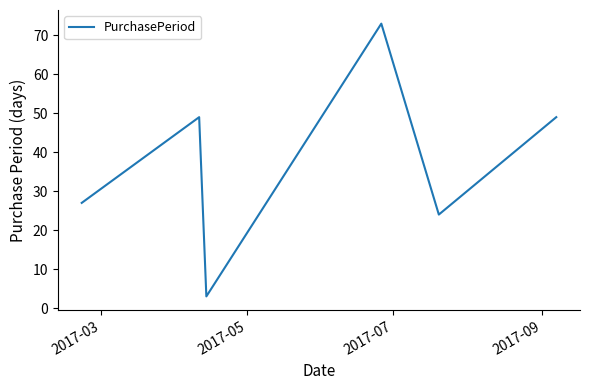

What is the average value?

38